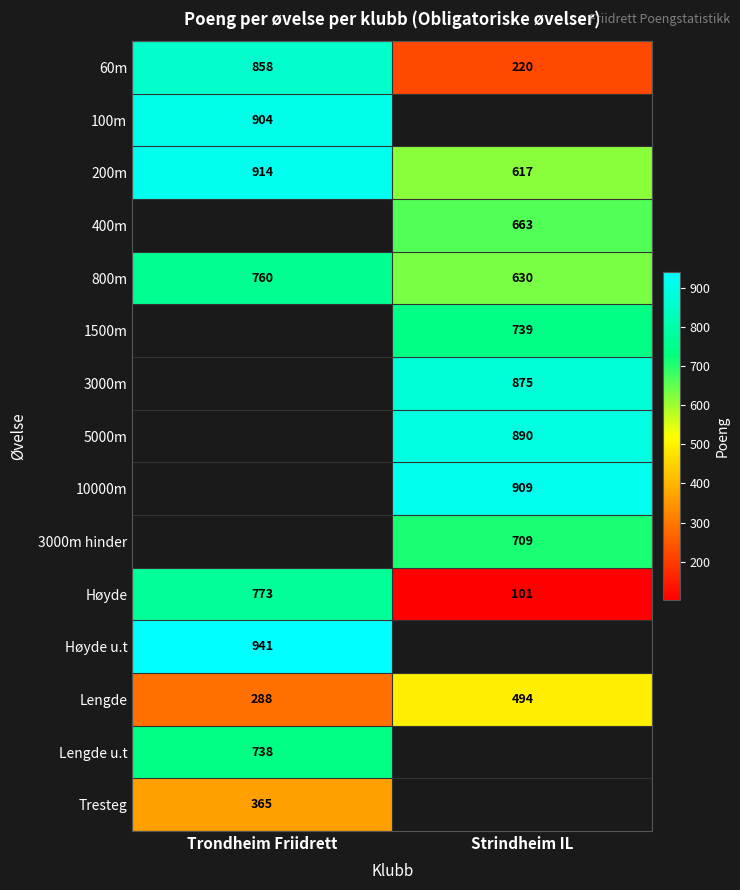

How many distinct data groups are displayed?

15